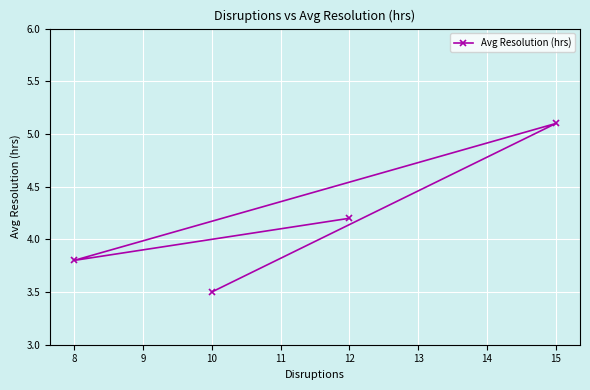

Reading left to right, transcribe all the data shown in this chart.

8=3.8	10=3.5	12=4.2	15=5.1